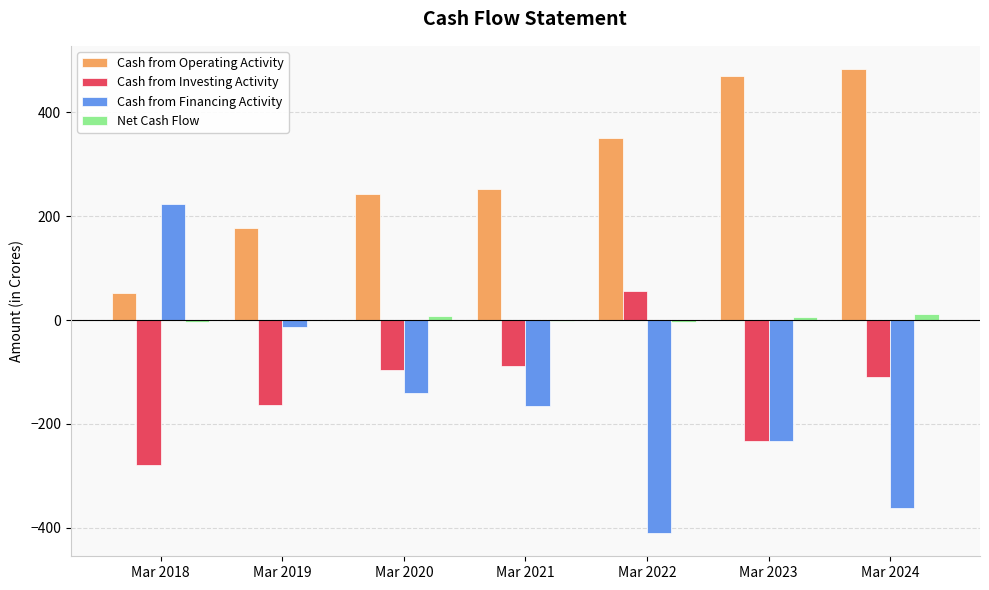

Is it true that Cash from Investing Activity equals -232 at Mar 2023?

True